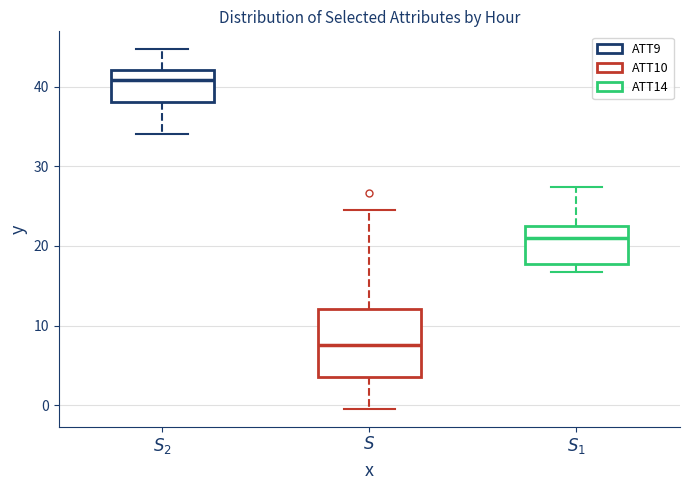

Reading left to right, transcribe this box plot: for each box, give where its median line is, the range the box spans, and where its two whiskers end, as read against the y-axis. The values are not printed on the chart, so give them approximately, as read against the axis.

$S_2$: median 41, box 38 to 42, whiskers 34 to 45
$S$: median 8, box 4 to 12, whiskers 0 to 25
$S_1$: median 21, box 18 to 23, whiskers 17 to 27